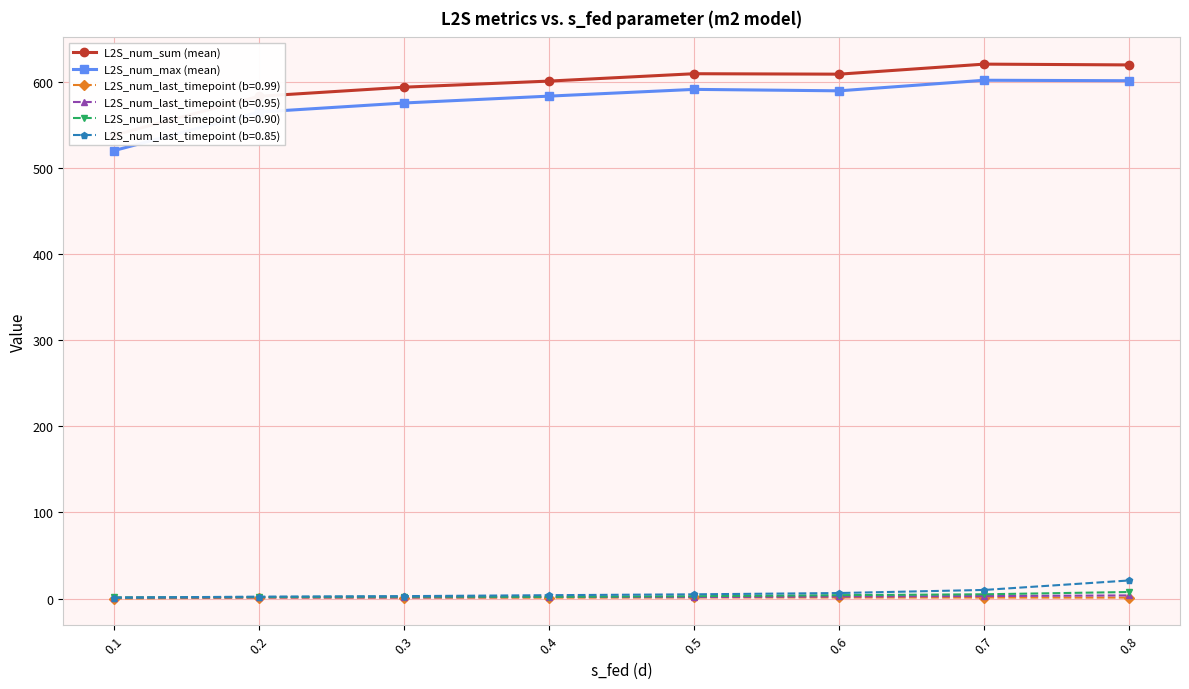

What is the maximum value for L2S_num_sum (mean)?

620.7